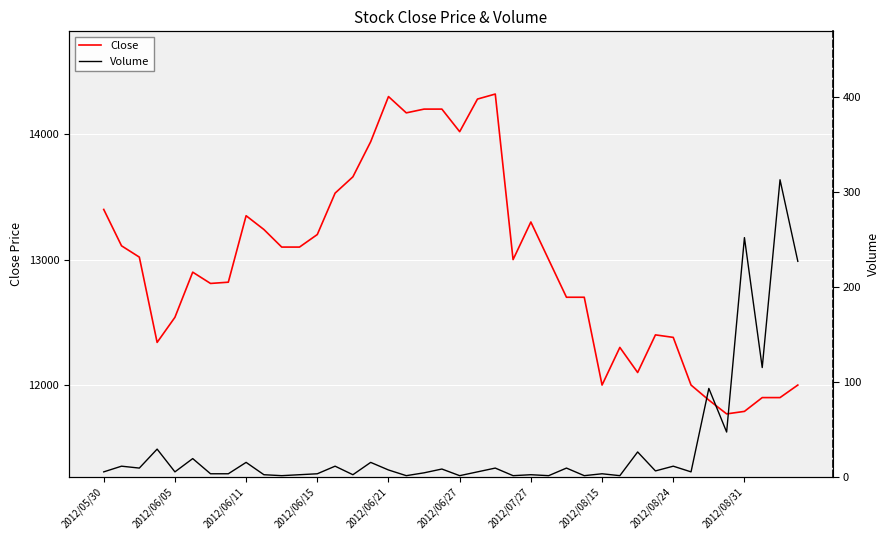

Where is Volume nearest to the value 157?

37